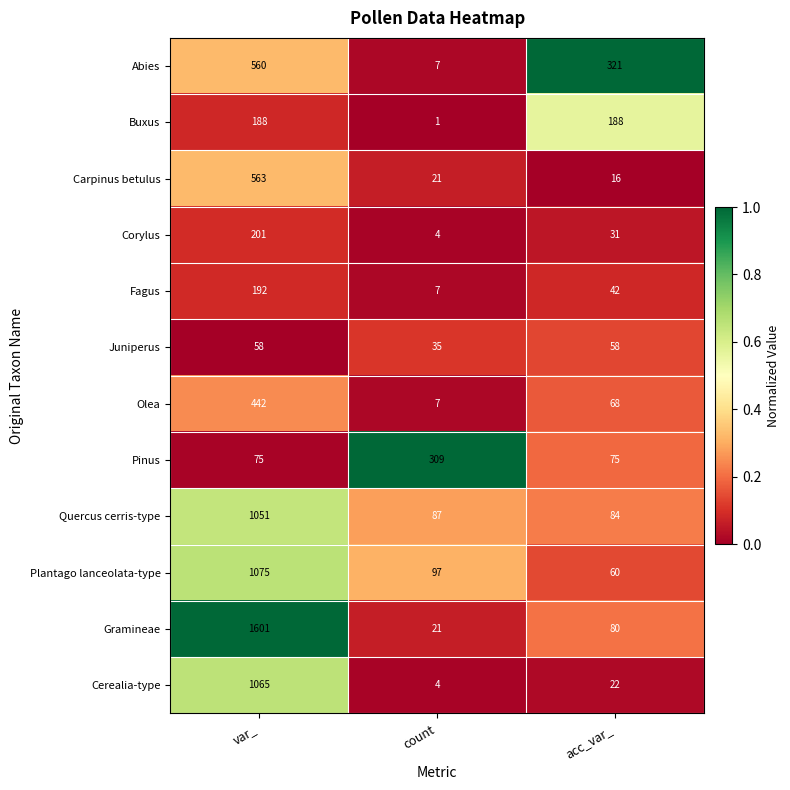

What is the difference between the maximum and second lowest values in the Olea series?

374